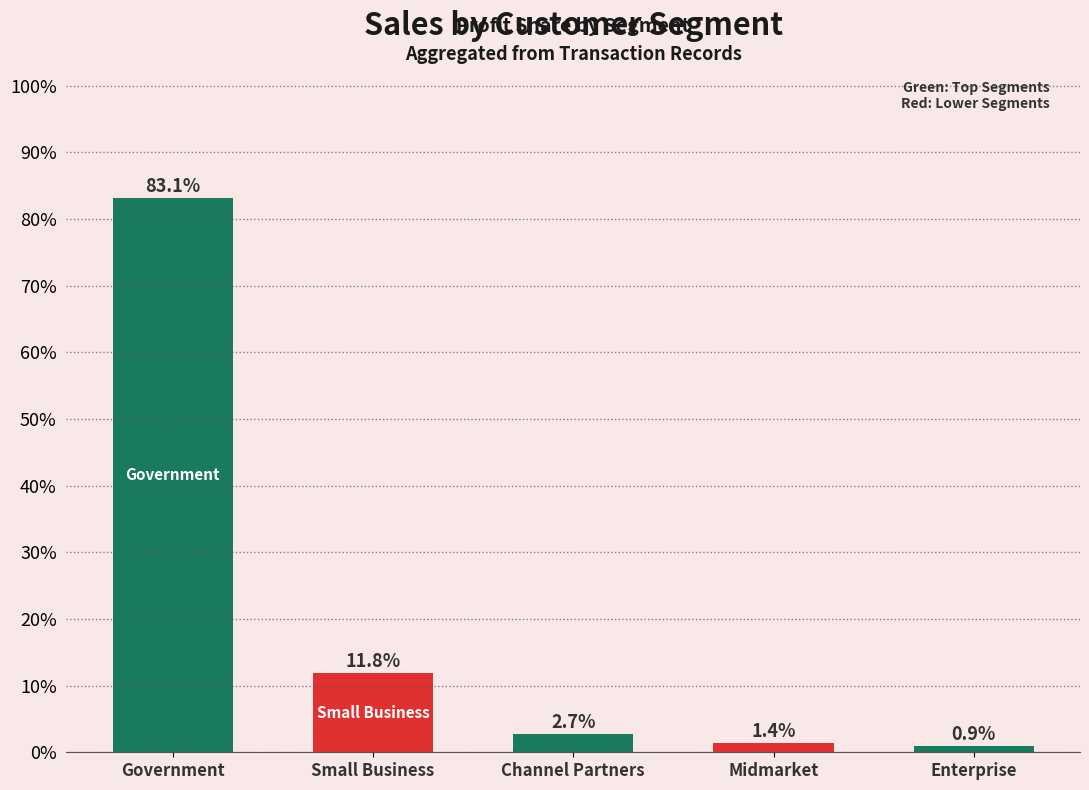

Between Enterprise and Channel Partners, which is larger?

Channel Partners